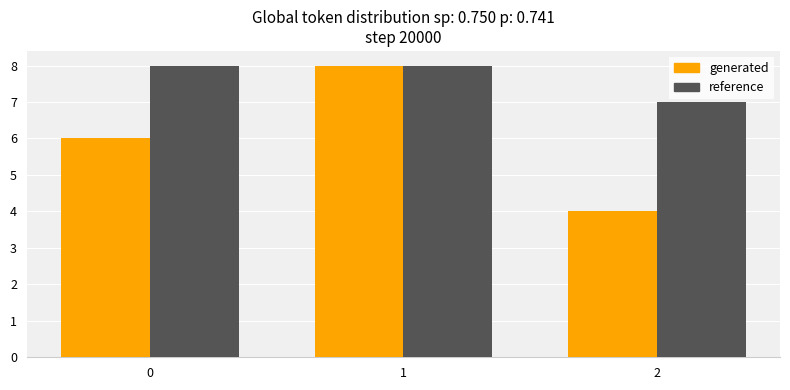

Which category has the lowest value across all series?

2